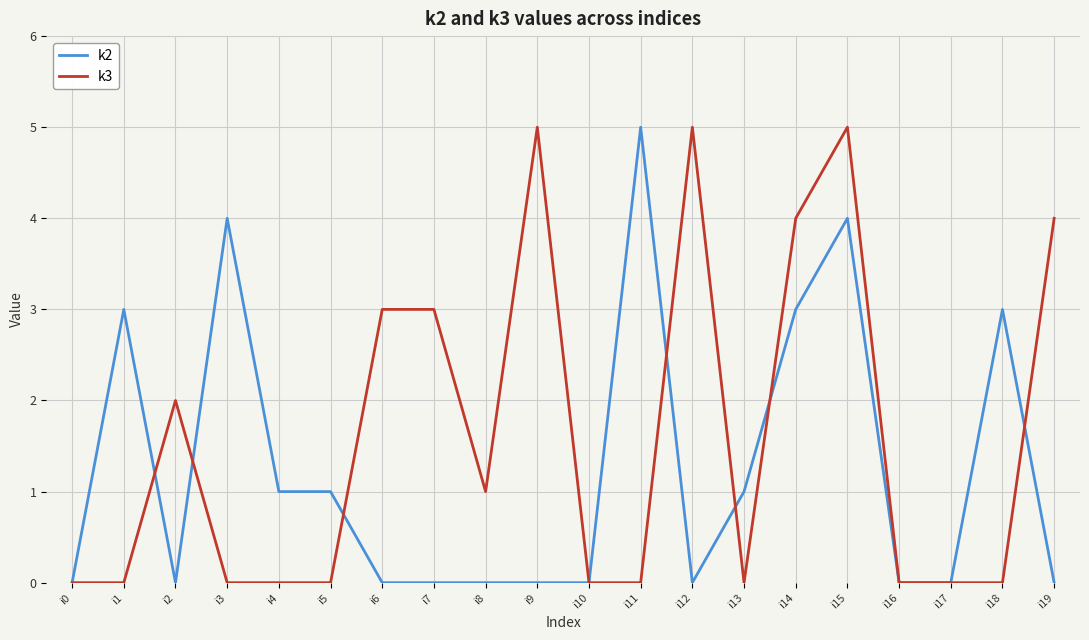

What is the maximum value for k2?

5